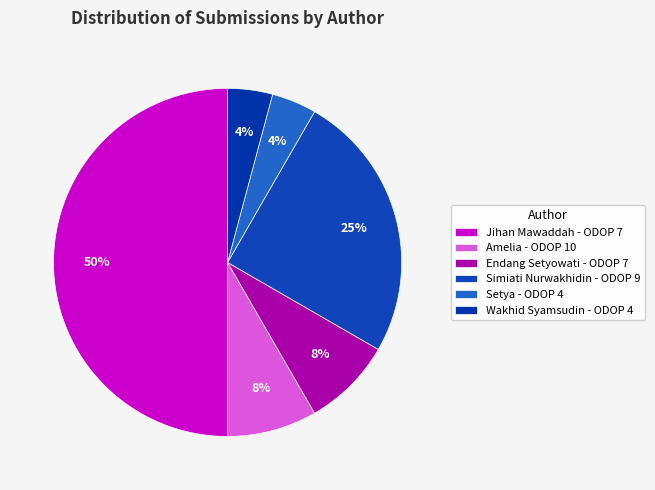

How many segments does this pie chart have?

6